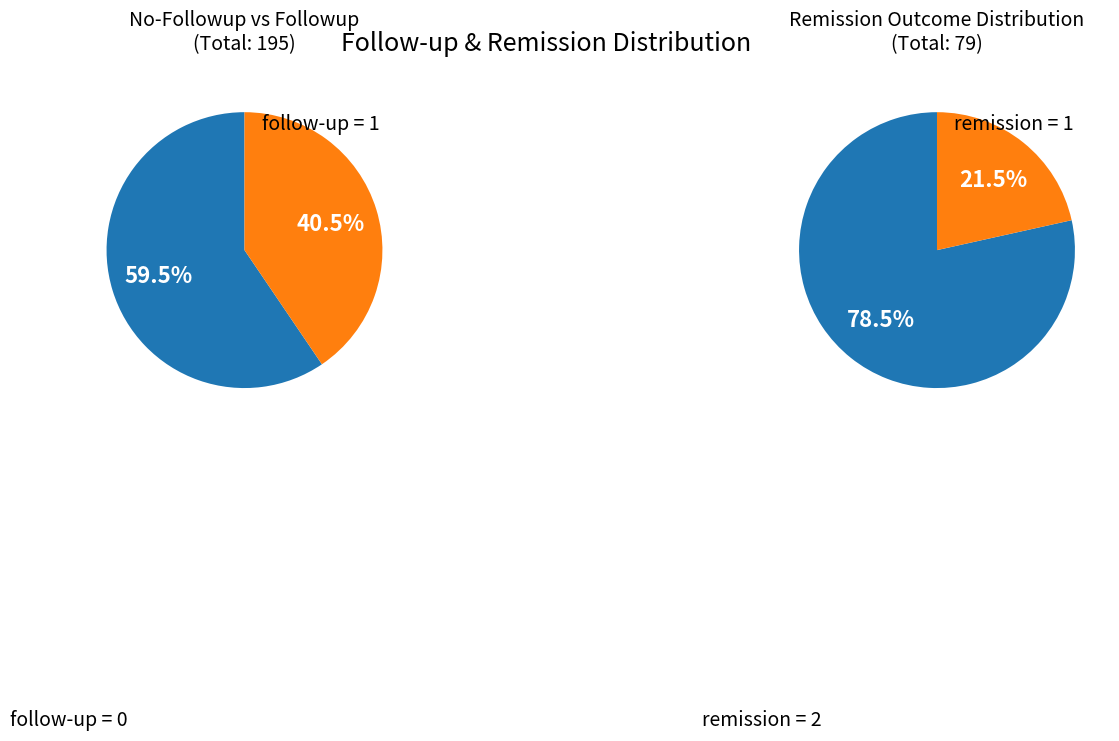

What is the ratio of the value at follow_up_1 to the value at follow_up_0?

0.7